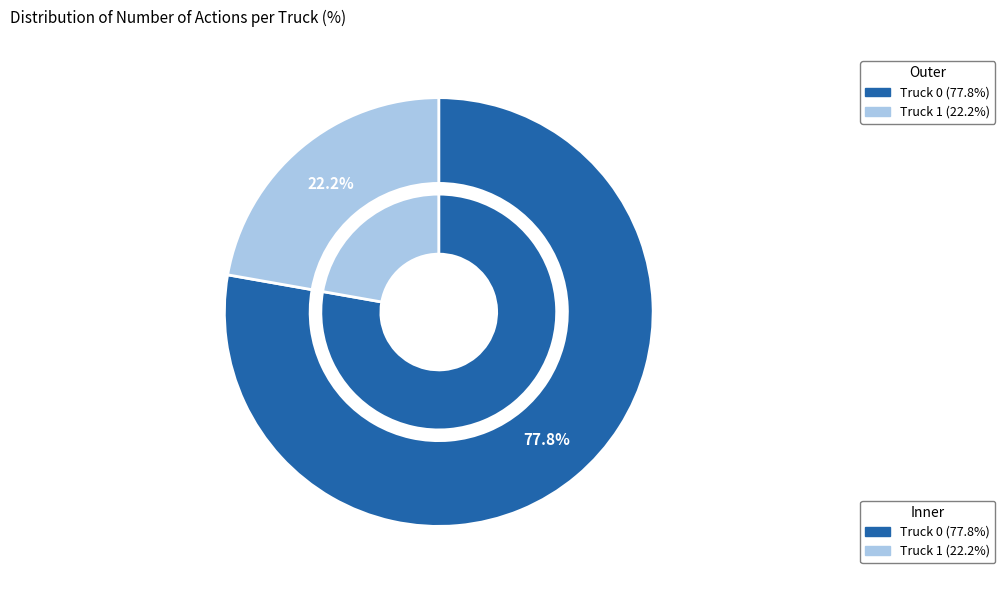

To the nearest percent, what is the difference between the Truck 0 and Truck 1 slice percentages?

56%